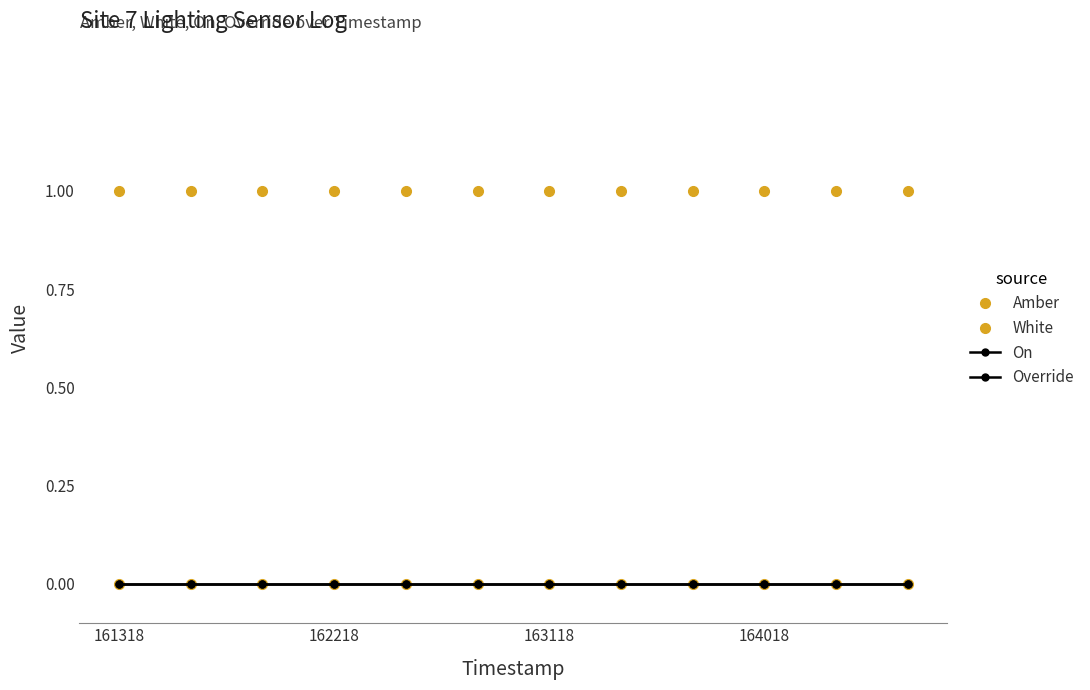

True or false: Override and Amber intersect in this chart.

False